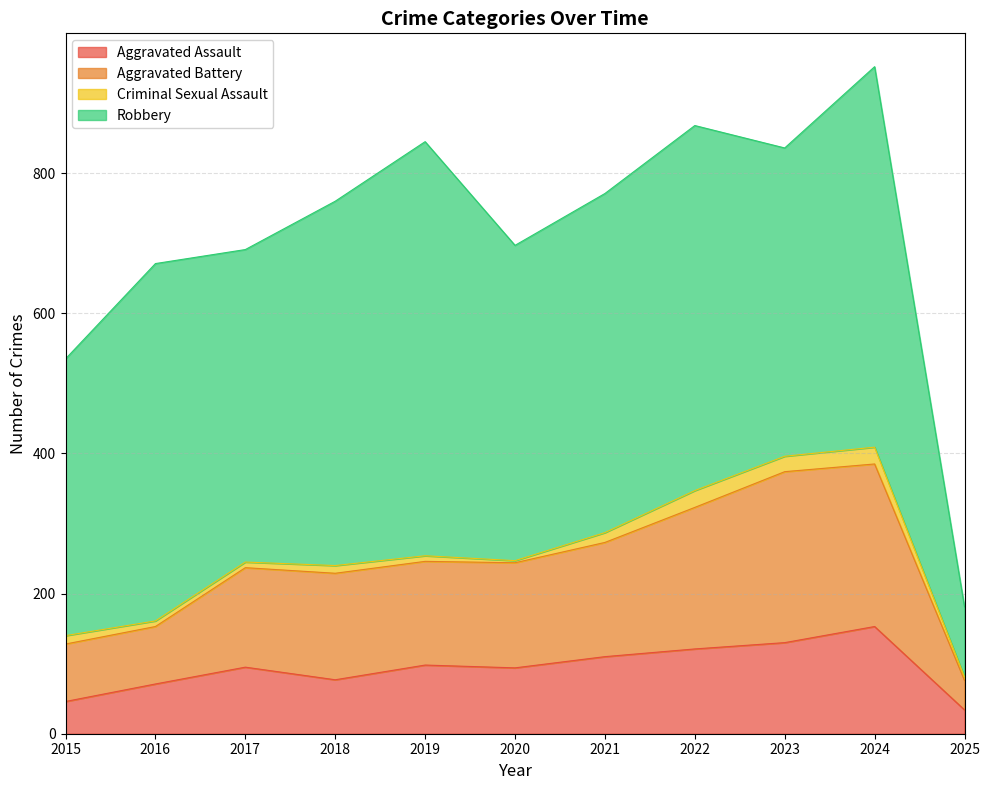

What is the highest value of the Aggravated Assault series?

153